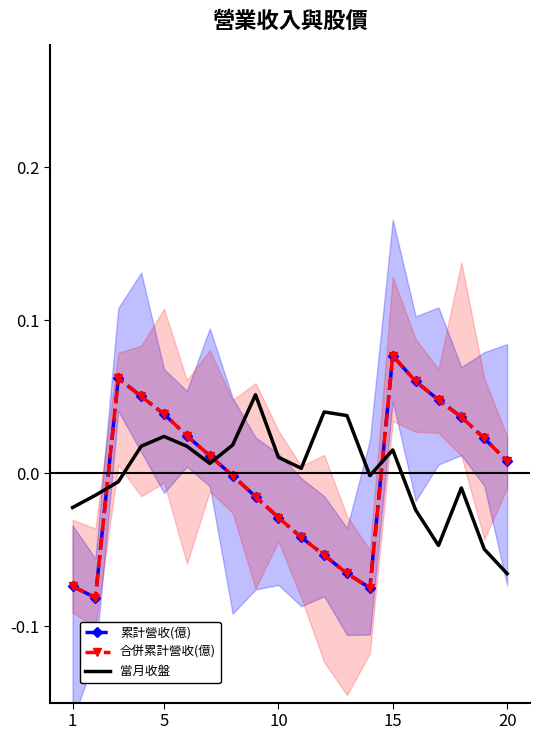

How many data points does each series have?

20